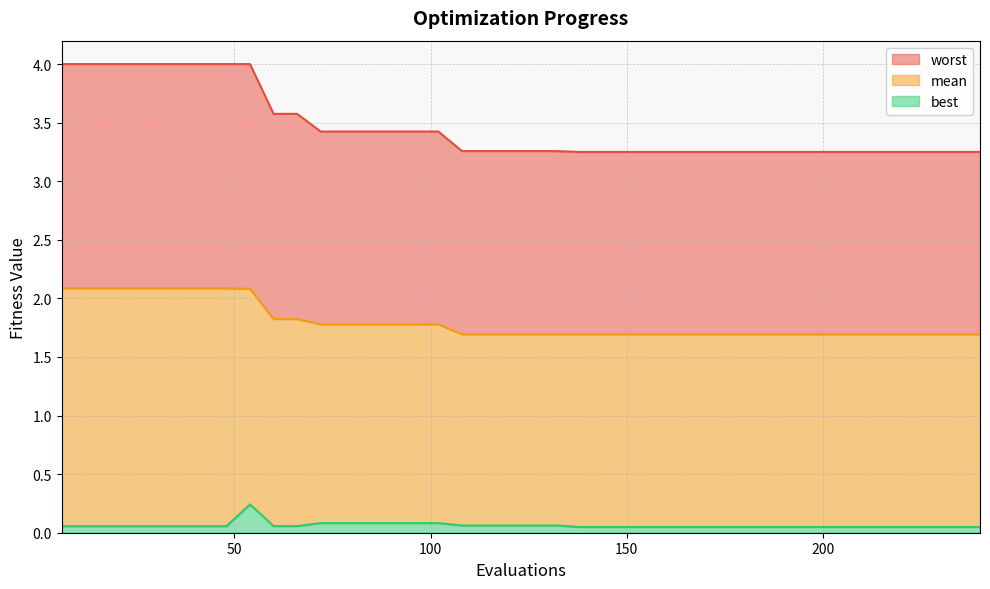

What are all the series names shown in the legend?

worst, mean, best